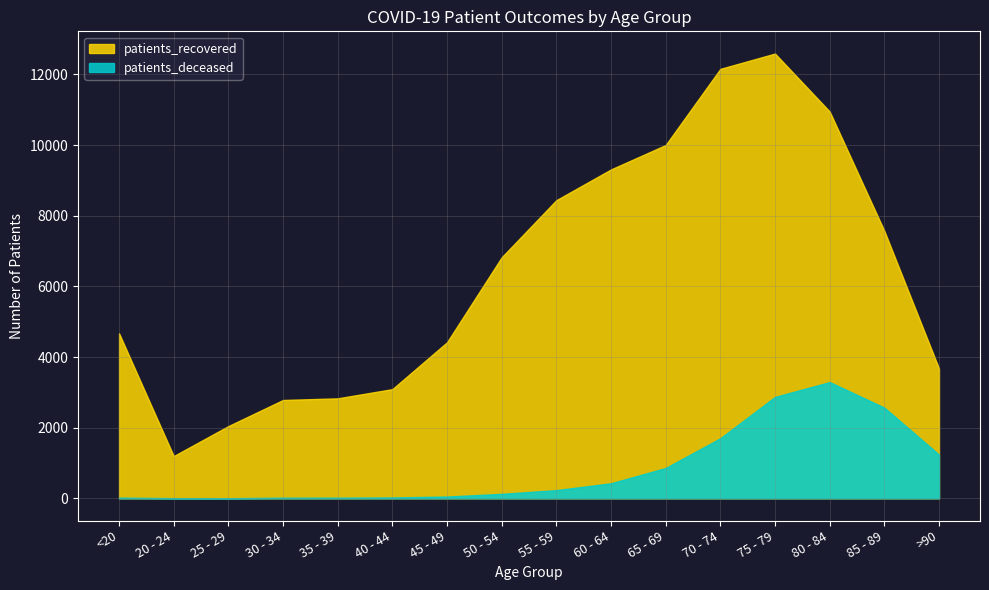

At 20 - 24, list the series in order from smallest to largest.

patients_deceased, patients_recovered